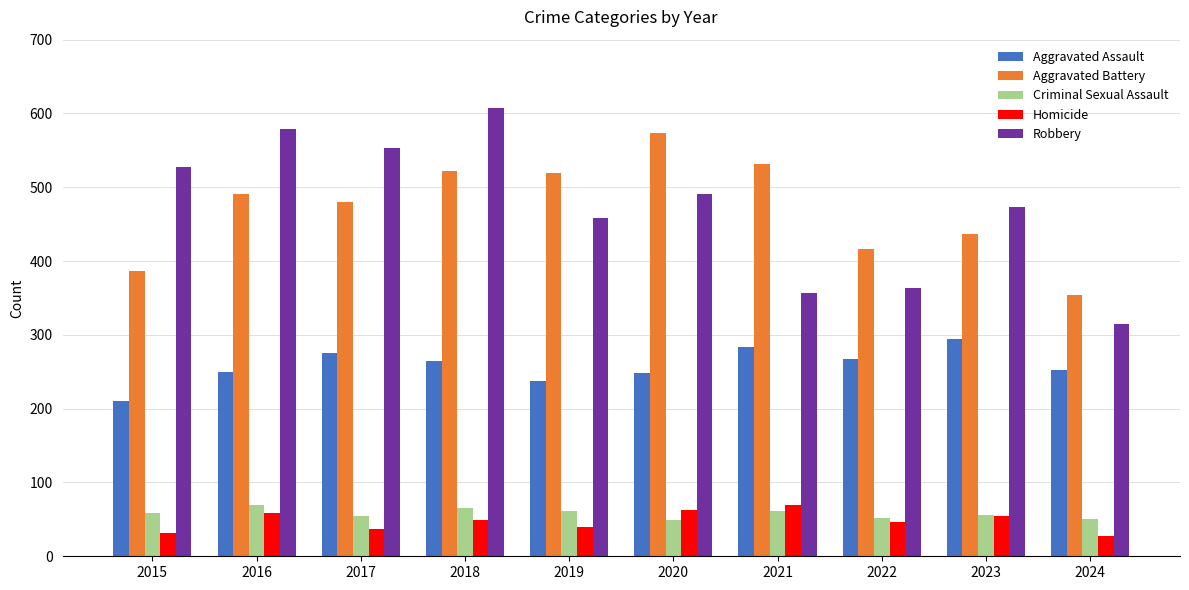

How many bars are there in each group?

5